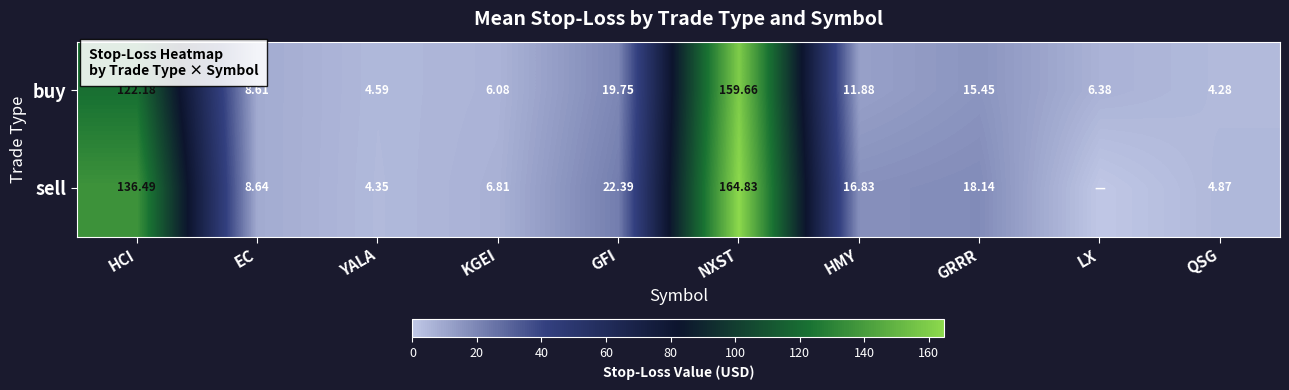

The buy series shows 6.1 at KGEI. True or false?

True